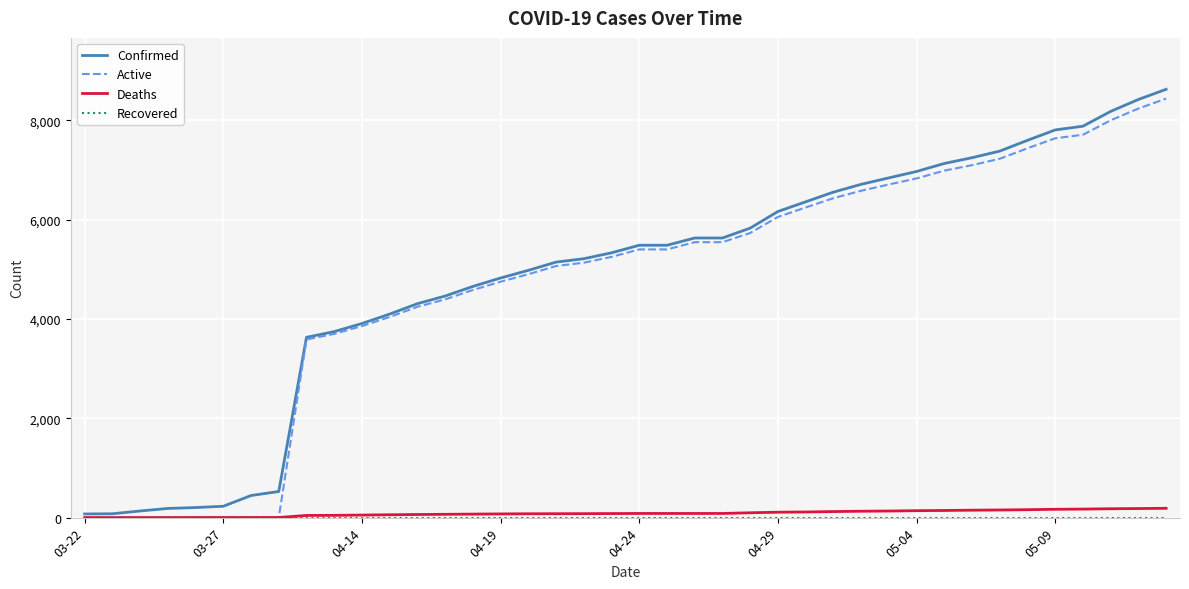

What is the greatest value displayed?

8621